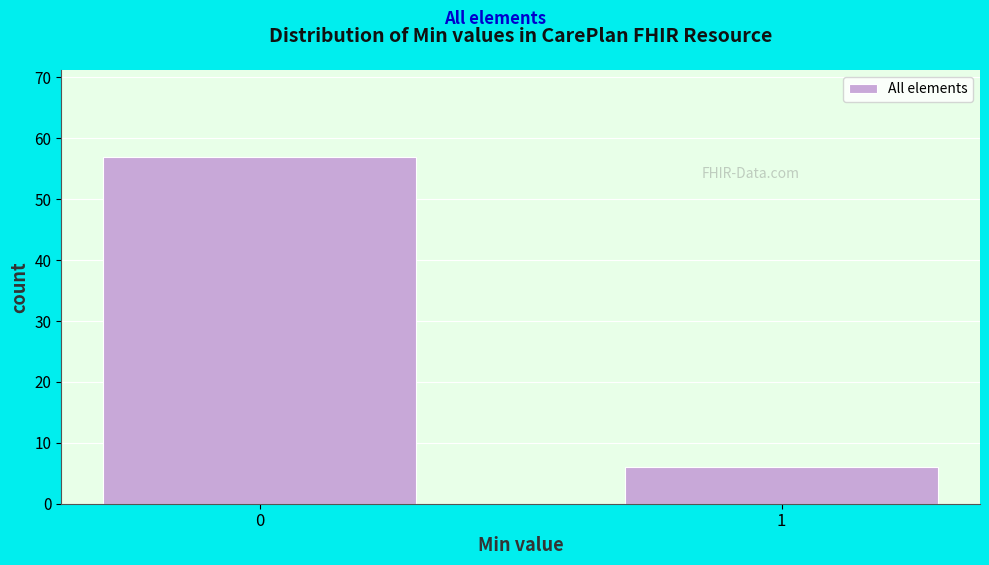

Reading right to left, list all the values displayed in this chart.

6	57